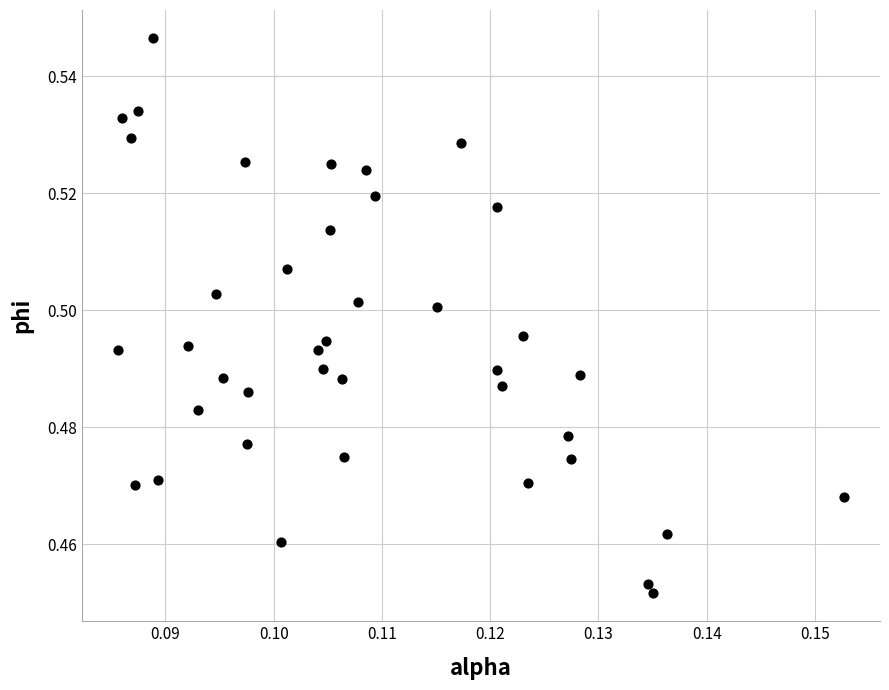

How many data points are displayed?

40